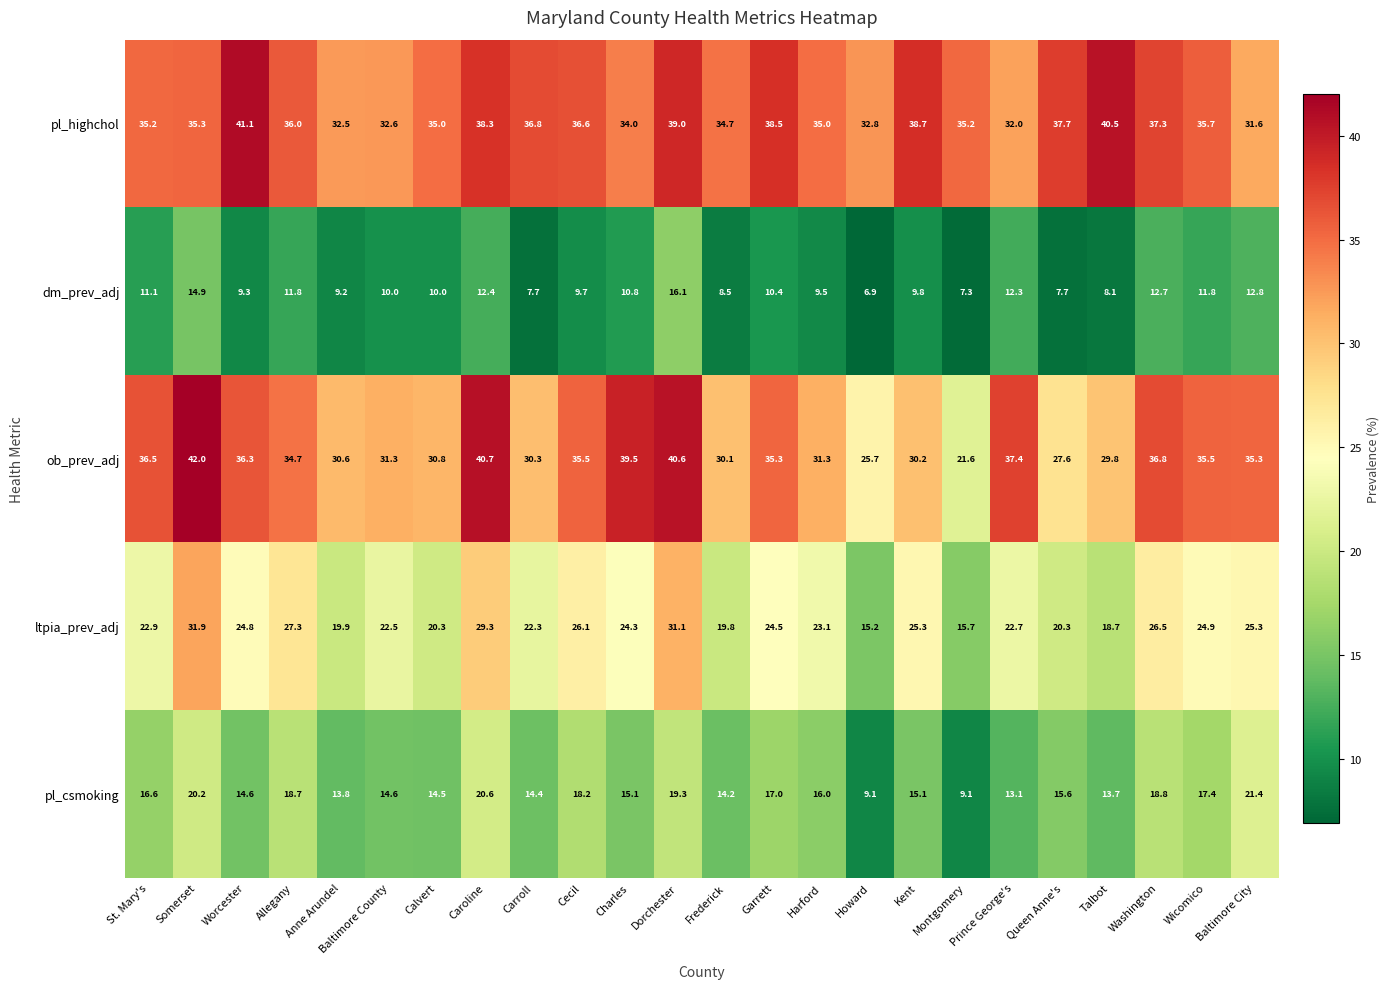

Which series has the widest spread of values?

ob_prev_adj